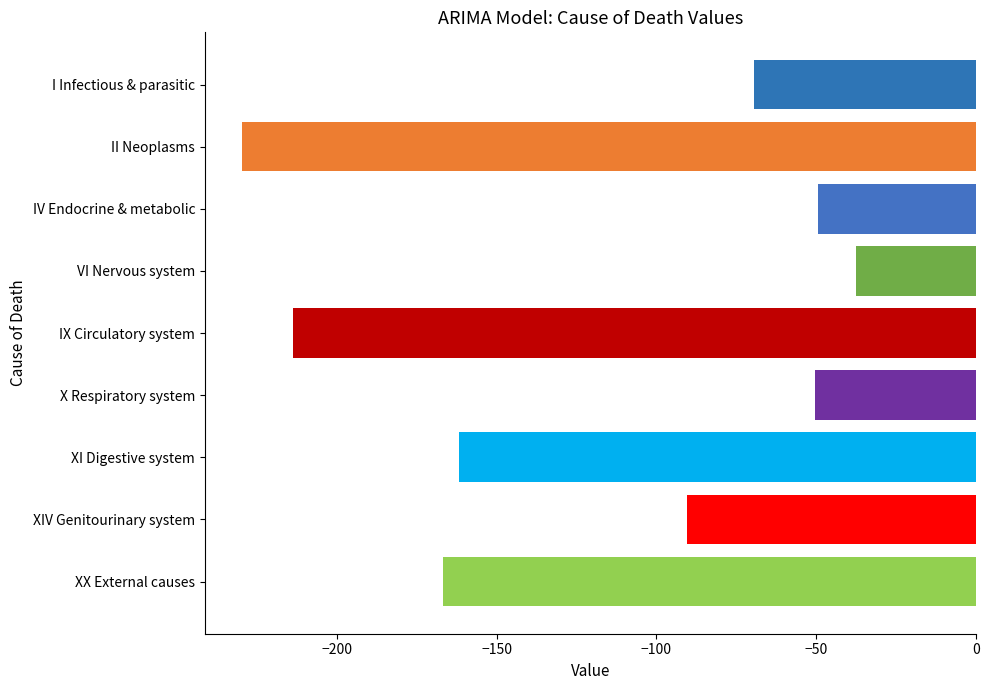

What is the label of the 8th bar from the bottom?

II Neoplasms